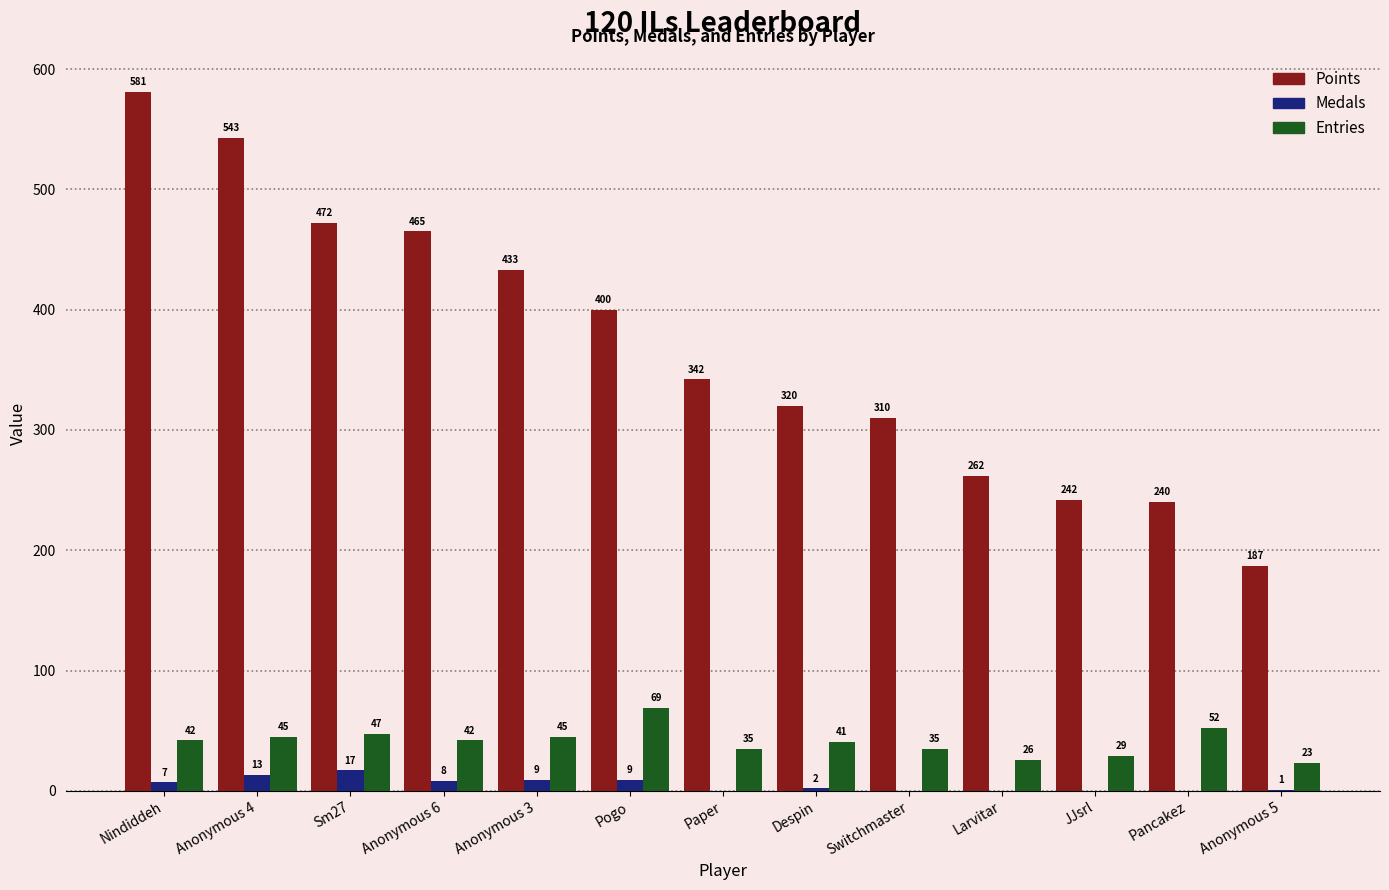

How many groups of bars are there?

13